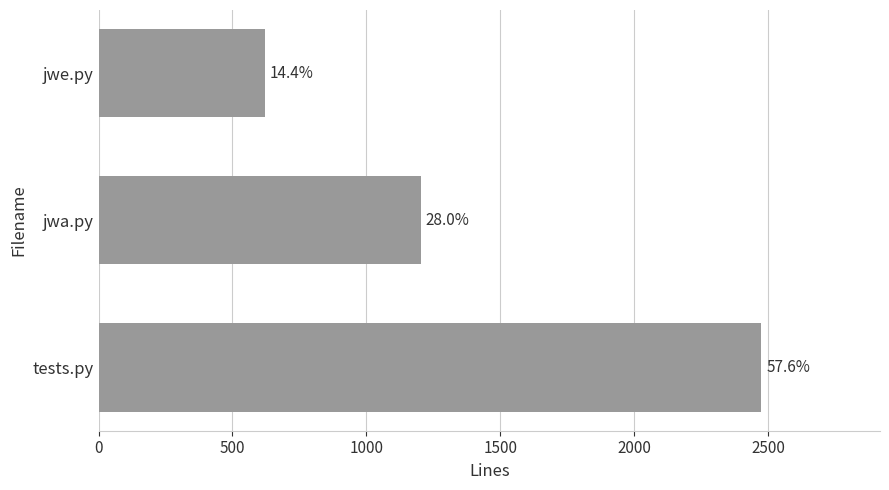

How many bars are there in total?

3